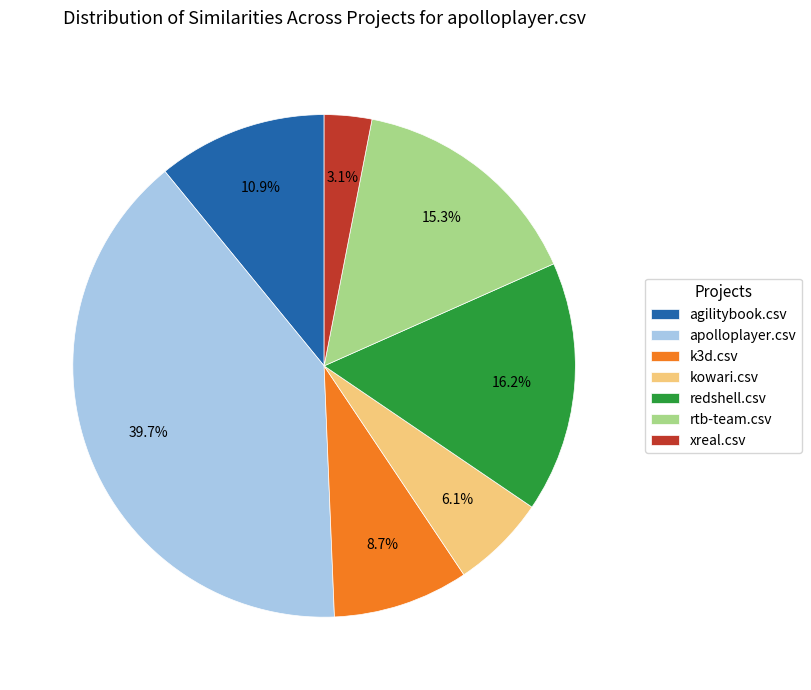

Rank the categories by value from highest to lowest.

apolloplayer.csv, redshell.csv, rtb-team.csv, agilitybook.csv, k3d.csv, kowari.csv, xreal.csv